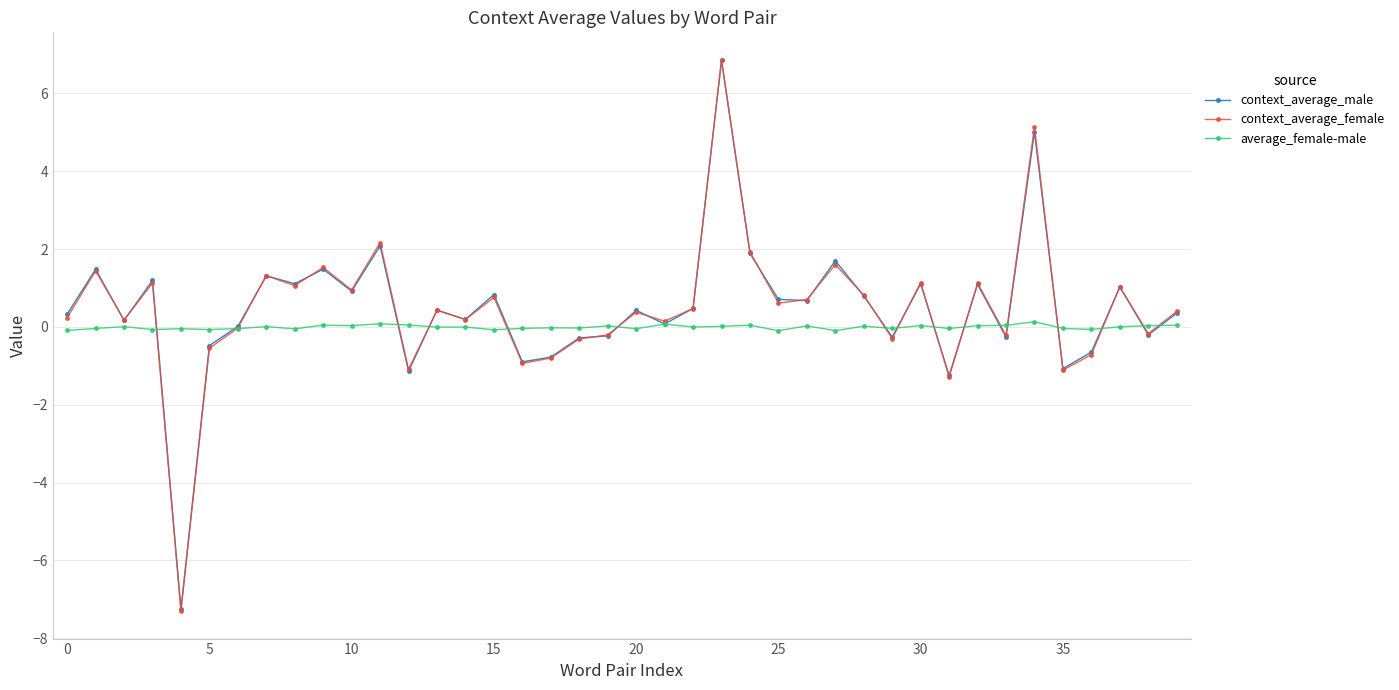

How many lines are shown in the chart?

3